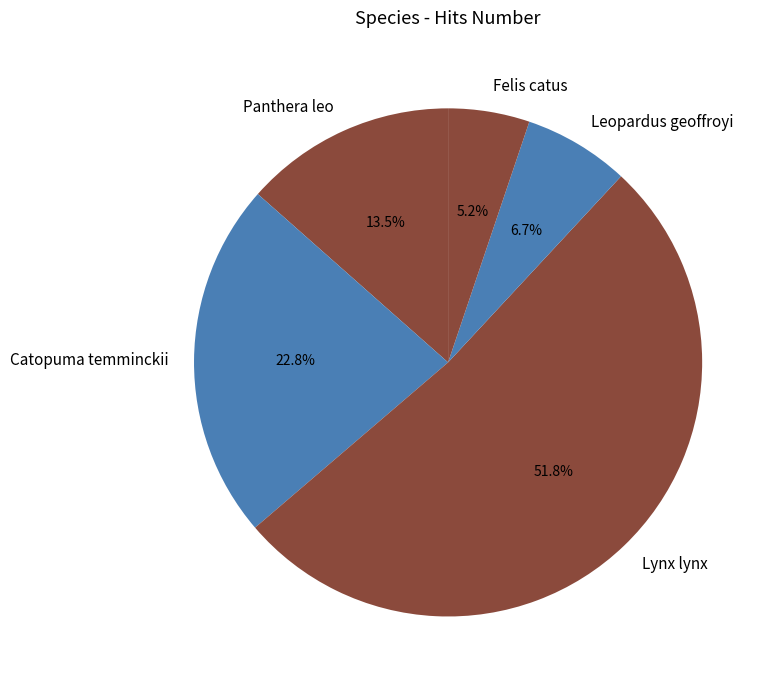

What is the ratio of the value at Lynx lynx to the value at Leopardus geoffroyi?

7.7